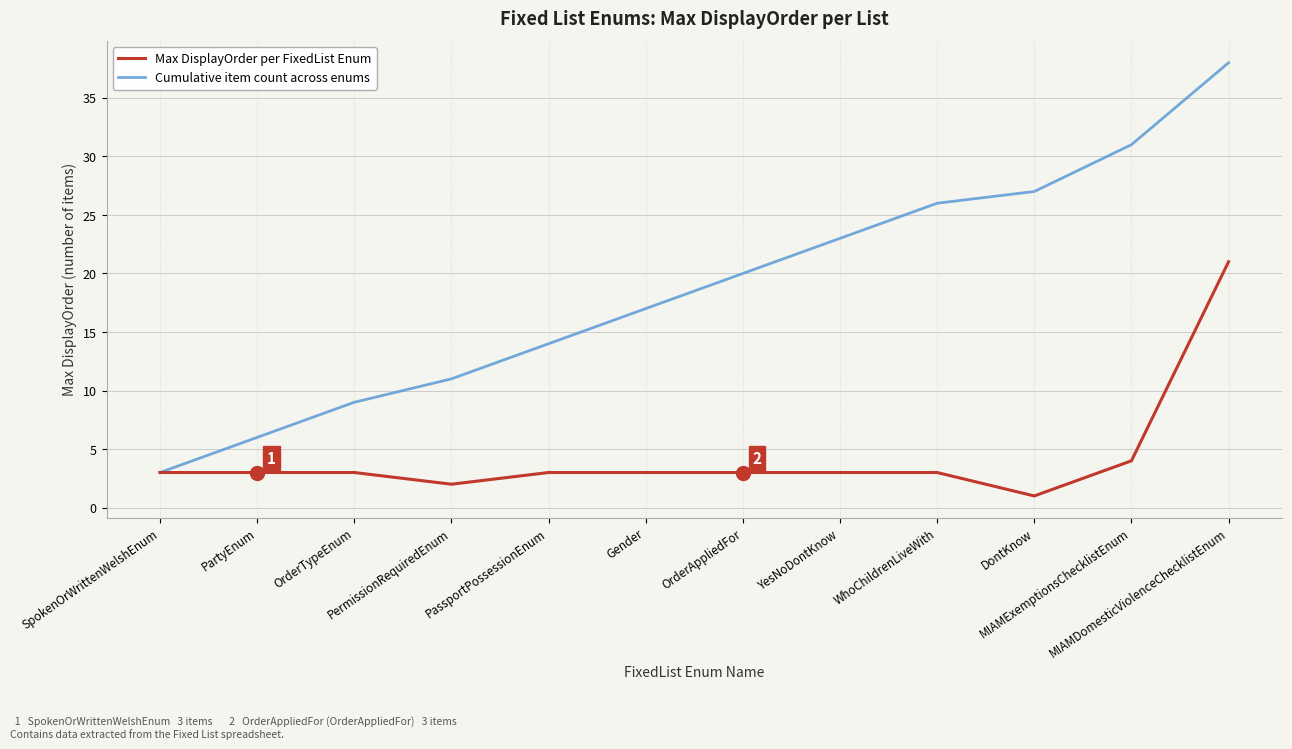

Does the chart display data point markers on the line(s)?

No